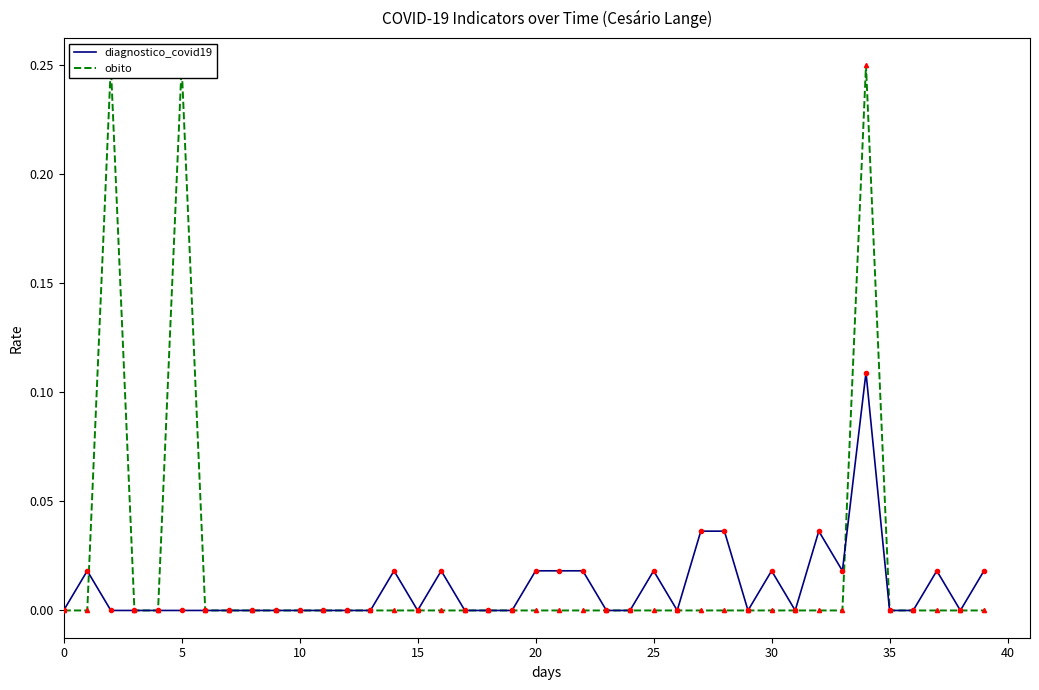

Rank the series at 16 from highest to lowest value.

diagnostico_covid19, obito